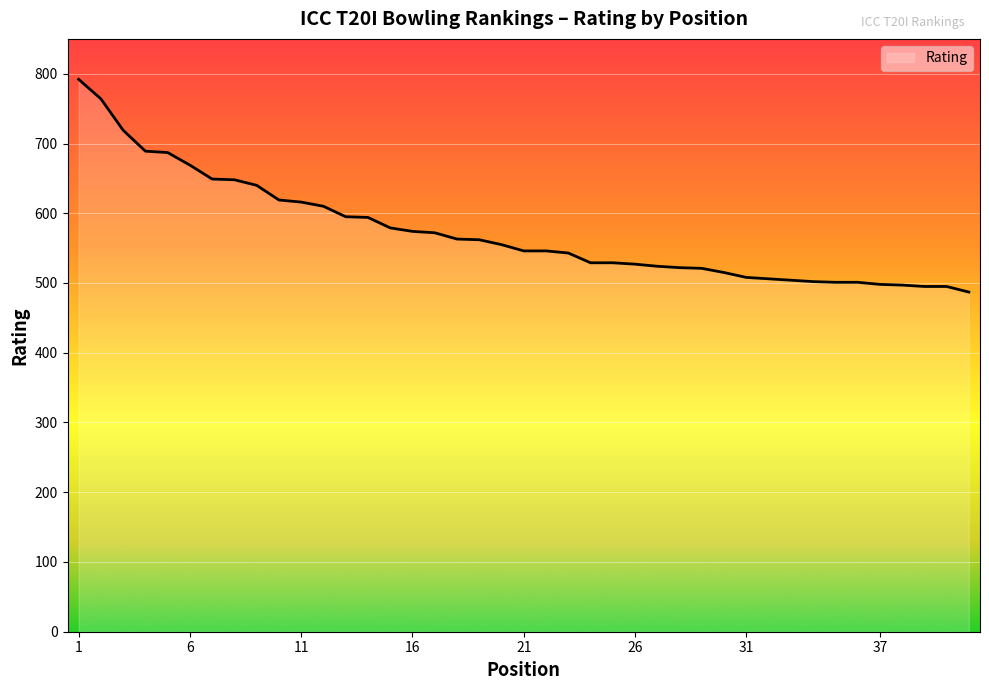

What is the greatest value displayed?

792